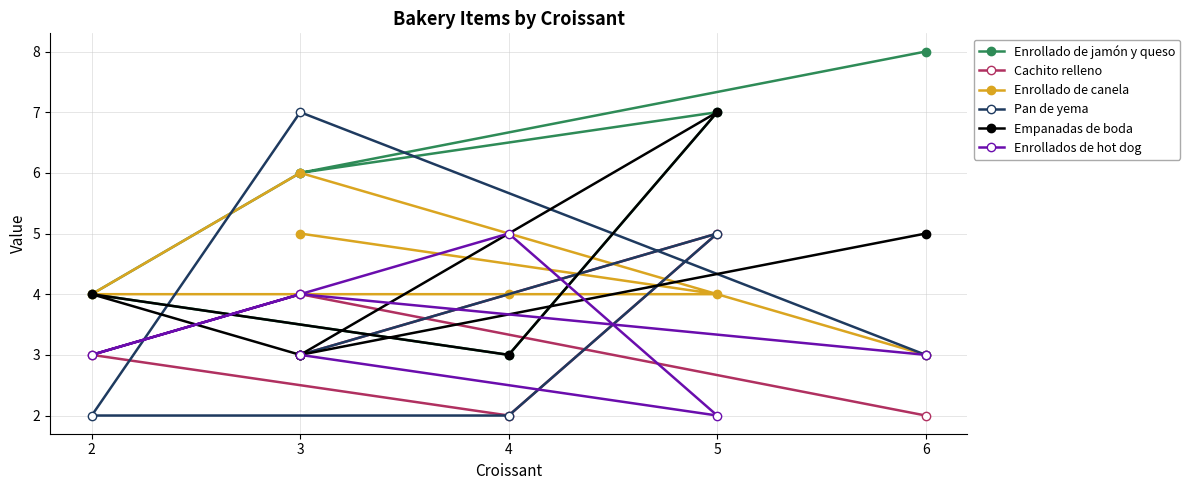

True or false: Enrollado de jamón y queso and Enrollados de hot dog cross at least once.

True